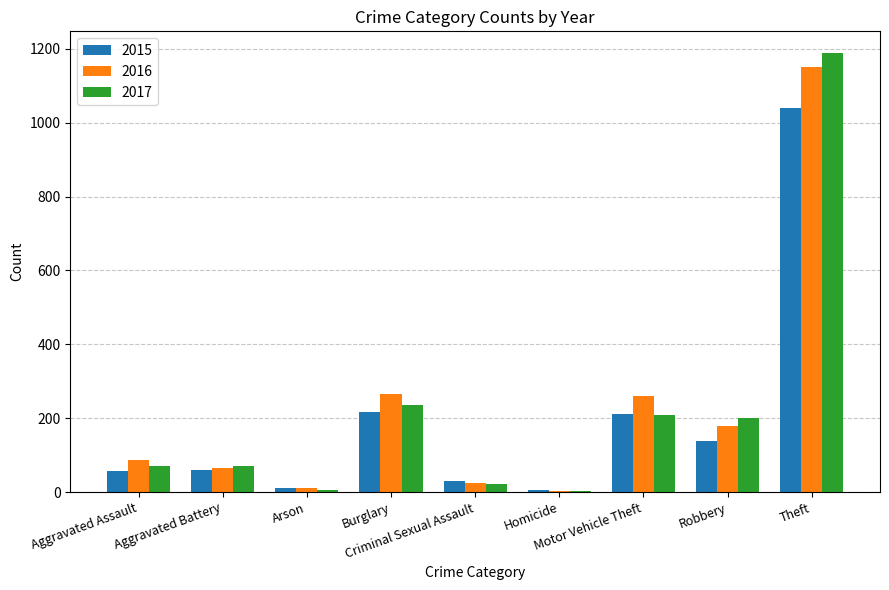

What is the sum of all 2015 values?

1768